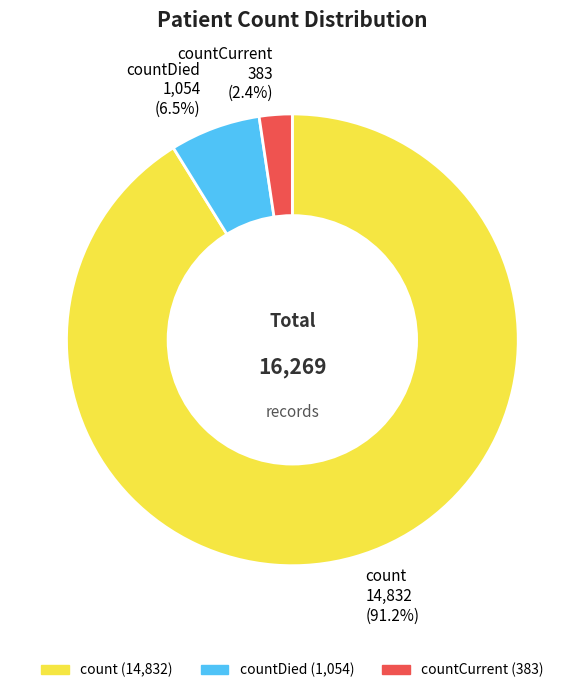

Between count 14,832 (91.2%) and countCurrent 383 (2.4%), which is larger?

count 14,832 (91.2%)